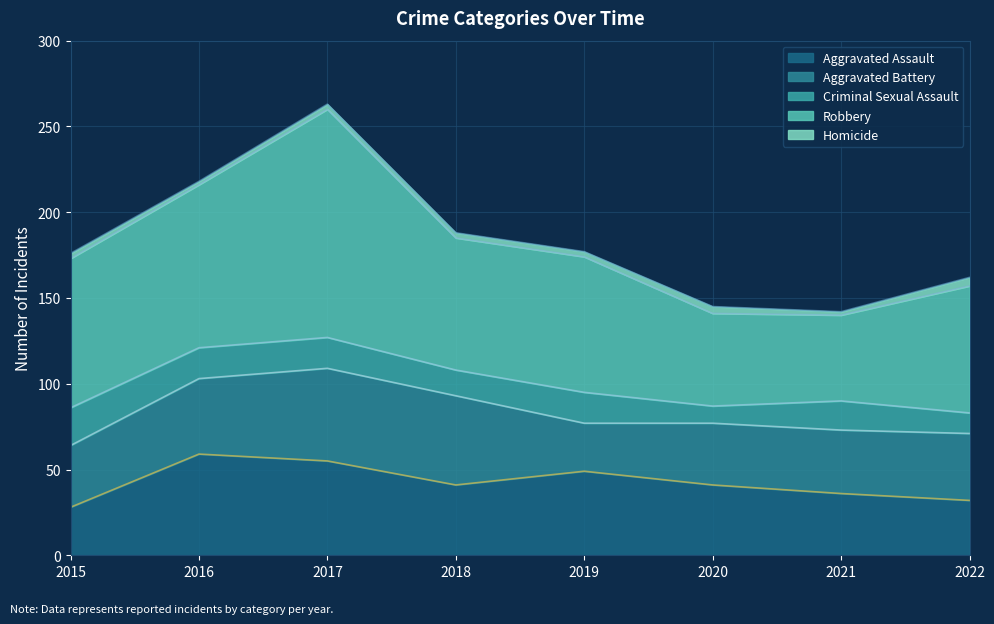

Is it true that Homicide equals 6 at 2020?

False